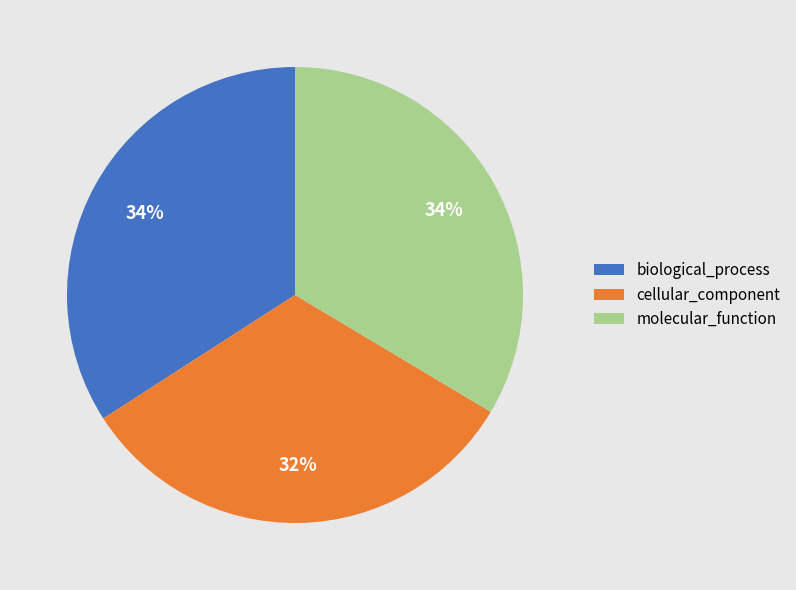

How many slices are in this pie chart?

3